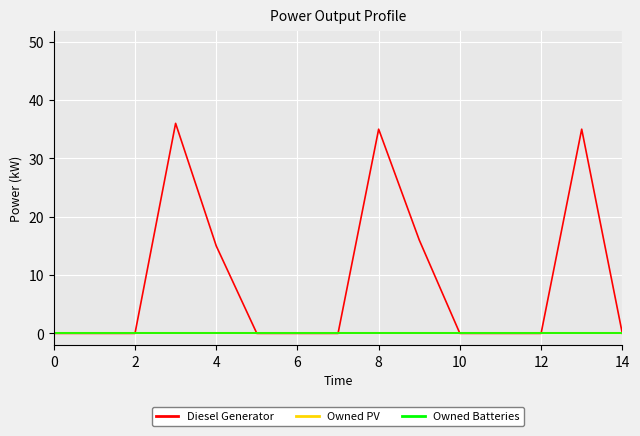

Which series has the largest range (max minus min)?

Diesel Generator